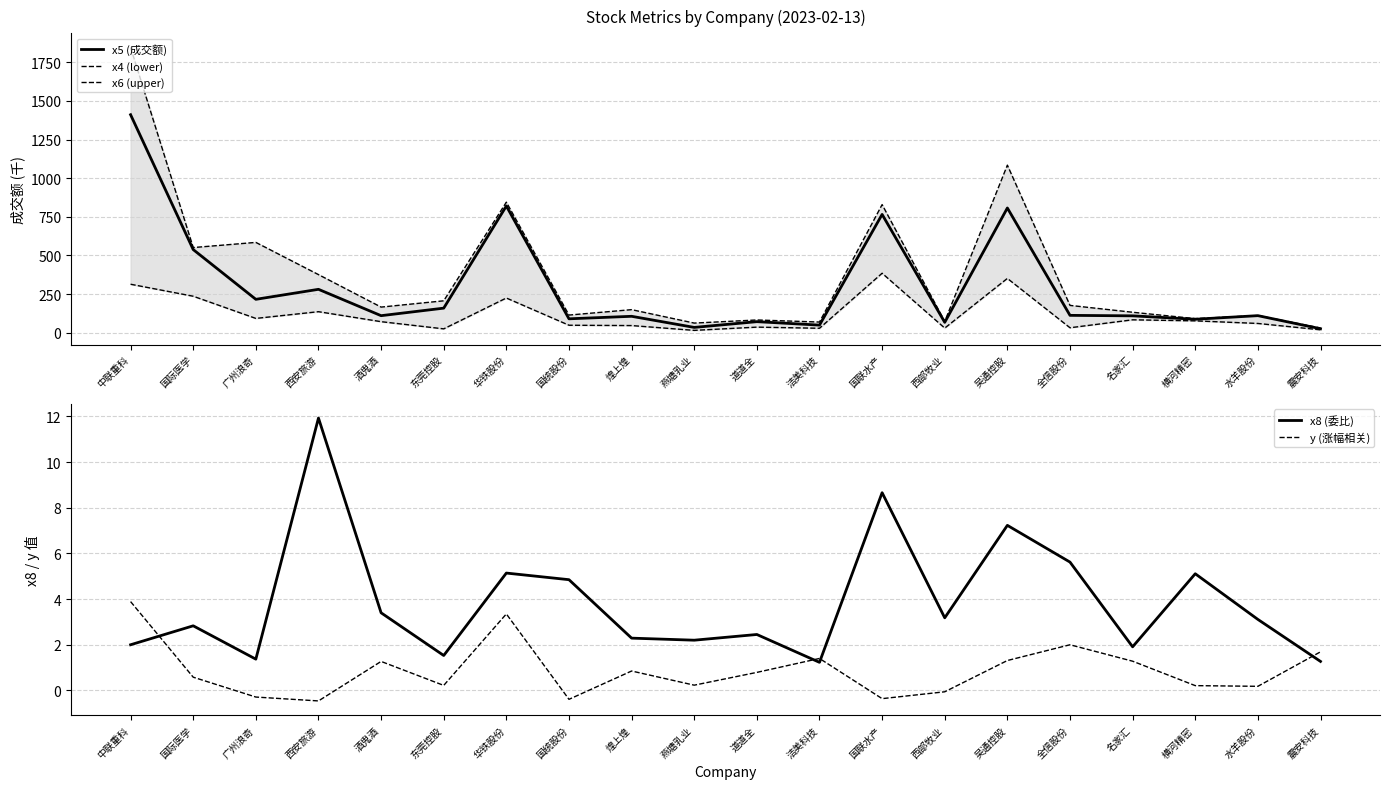

At how many categories does at least one series exceed 885?

2